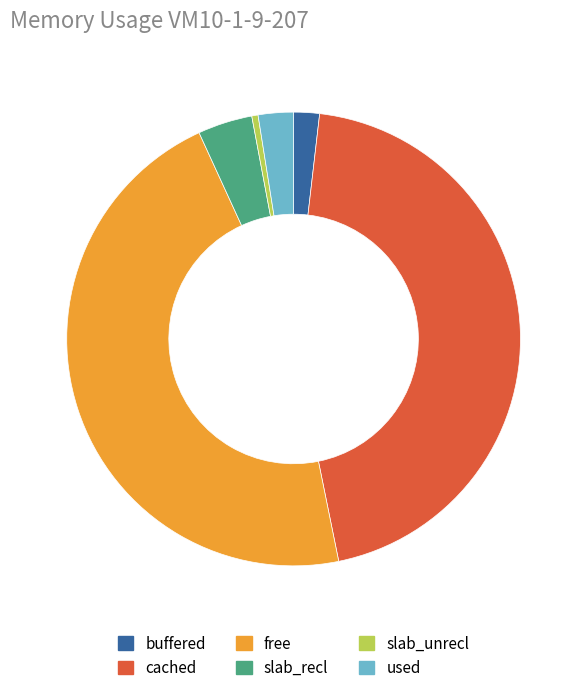

Which category has the smallest portion of the pie?

slab_unrecl